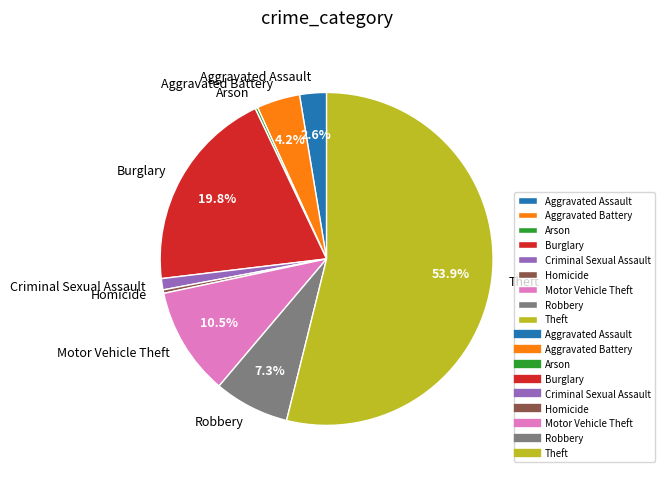

What is the majority slice?

Theft